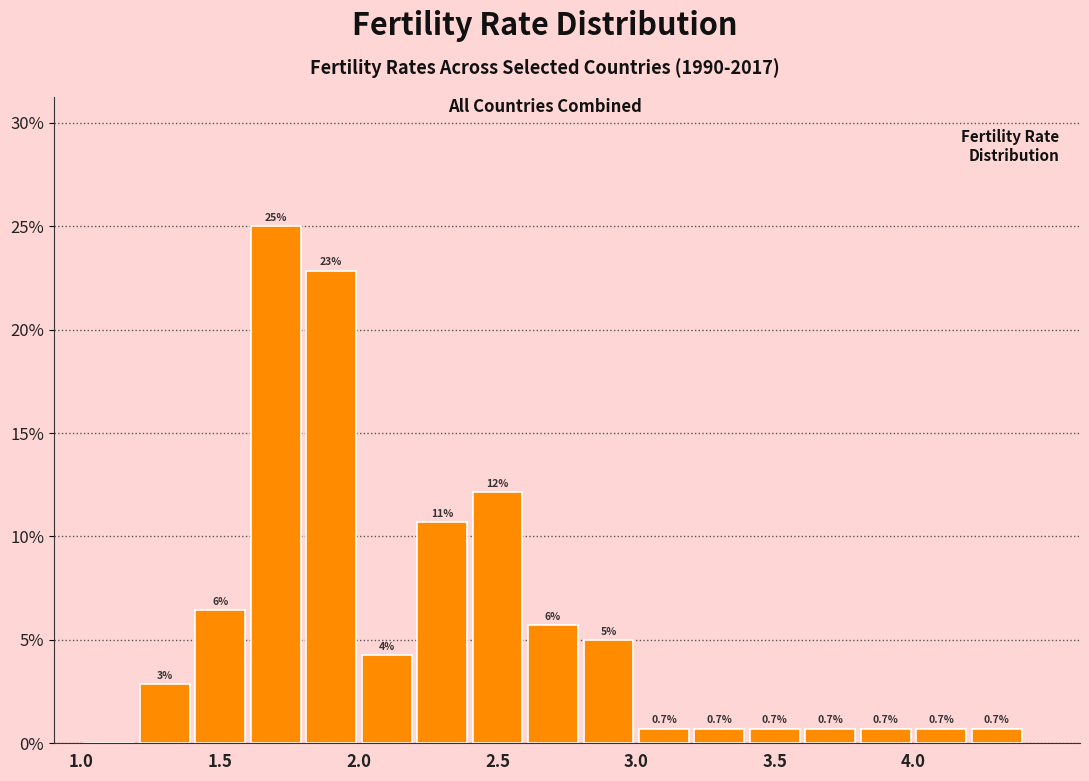

Over which range of the x-axis is the bar tallest?

1.6 to 1.8